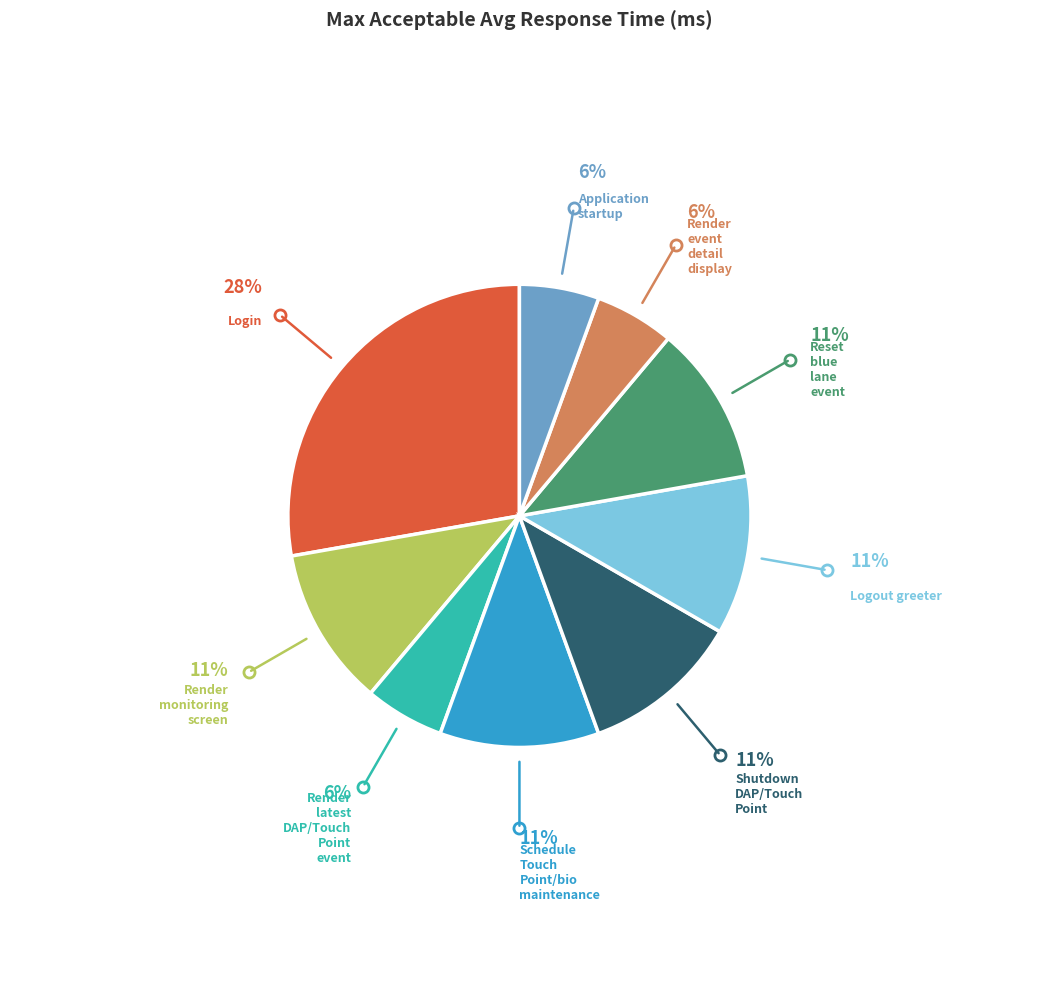

Is there any slice that represents more than half of the pie?

No